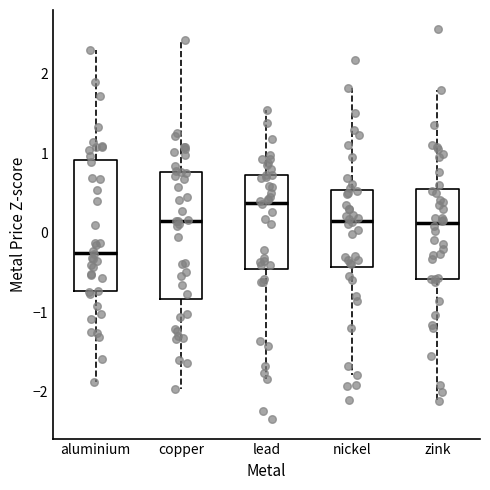

Reading left to right, read every box against the y-axis: the position of its median line, the range the box covers, and the ends of its whiskers. The values are not printed on the chart, so give them approximately, as read against the axis.

aluminium: median -0.2, box -0.7 to 0.9, whiskers -1.9 to 2.3
copper: median 0.1, box -0.8 to 0.8, whiskers -2.0 to 2.4
lead: median 0.4, box -0.5 to 0.7, whiskers -1.8 to 1.5
nickel: median 0.2, box -0.4 to 0.5, whiskers -1.8 to 1.8
zink: median 0.1, box -0.6 to 0.5, whiskers -2.1 to 1.8